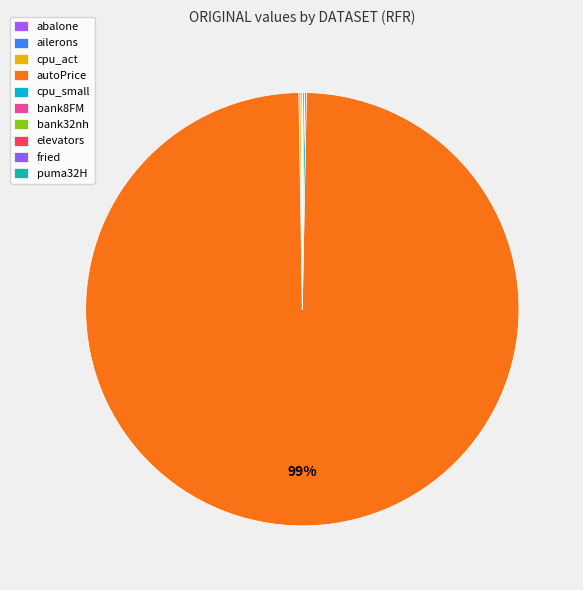

Does autoPrice represent more than half of the total?

Yes